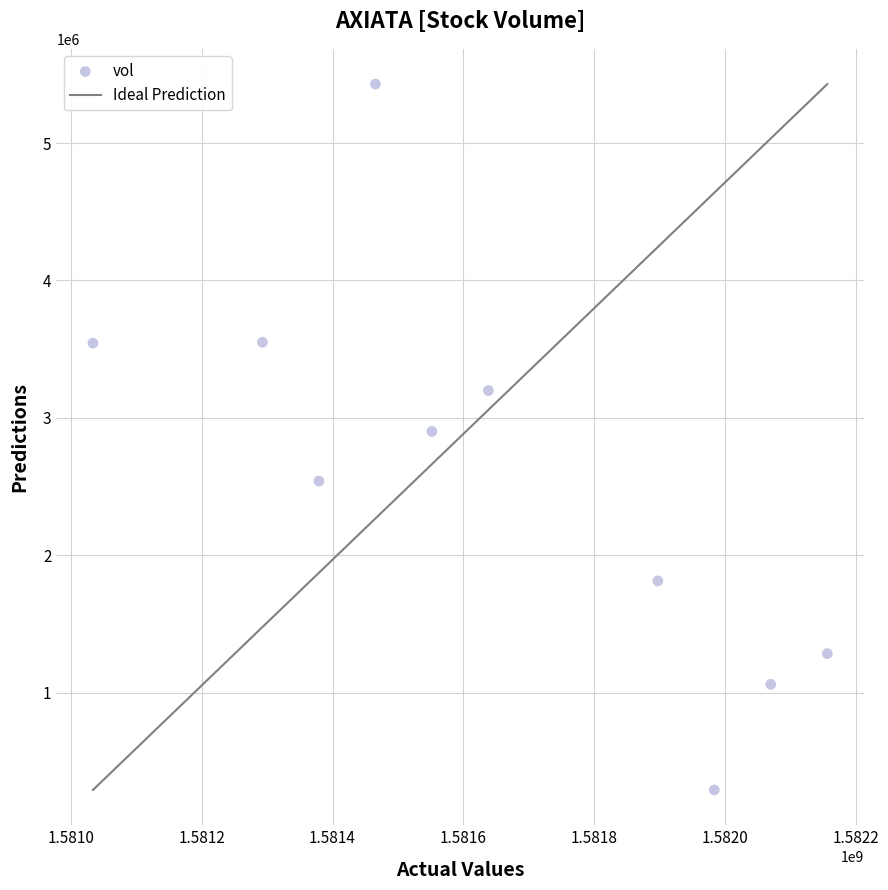

What is the average Y value?

2560980